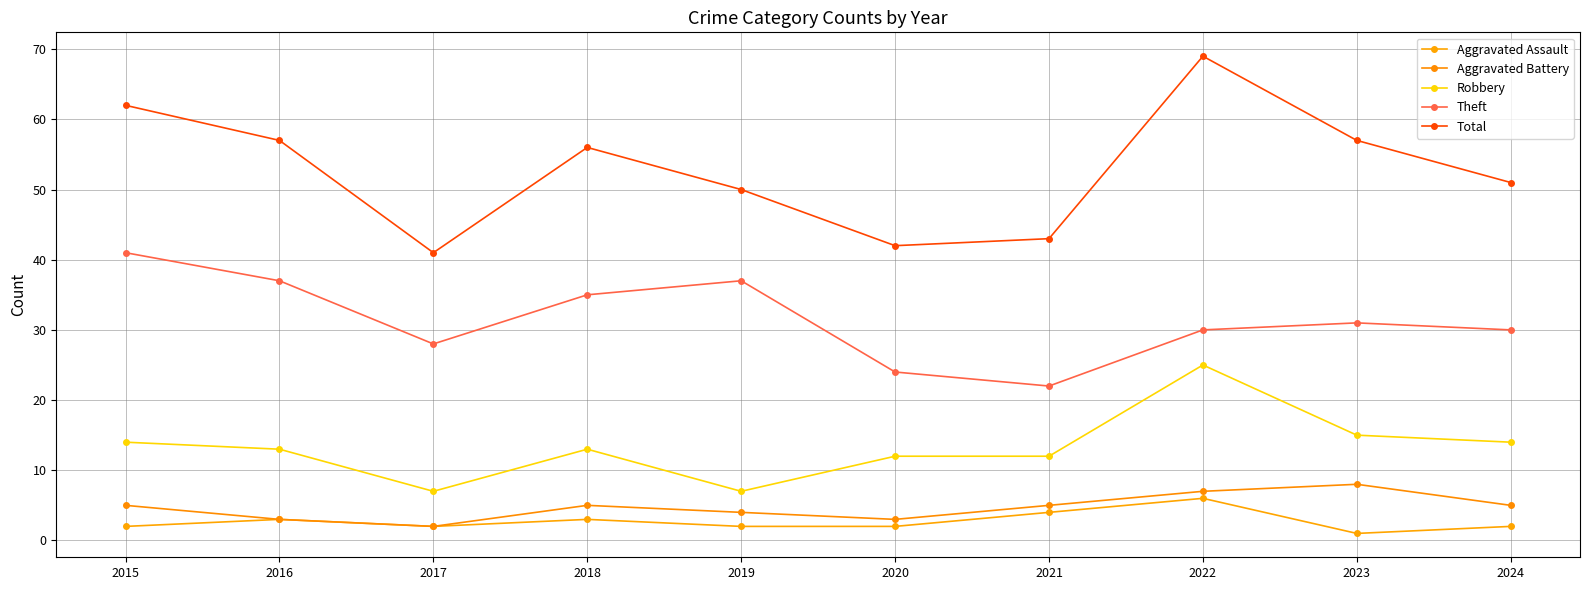

What is the value of the Robbery point at the 10th from the left?

14